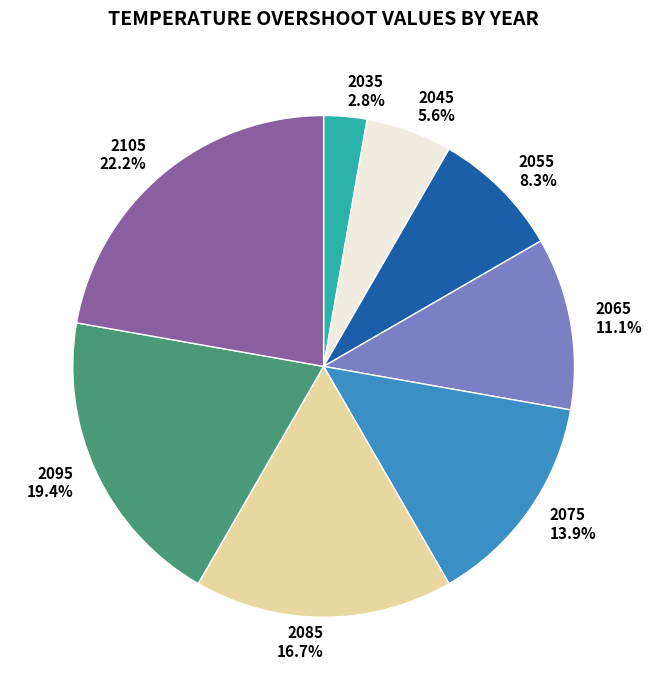

What percentage is the 2065 slice, to the nearest percent?

11%